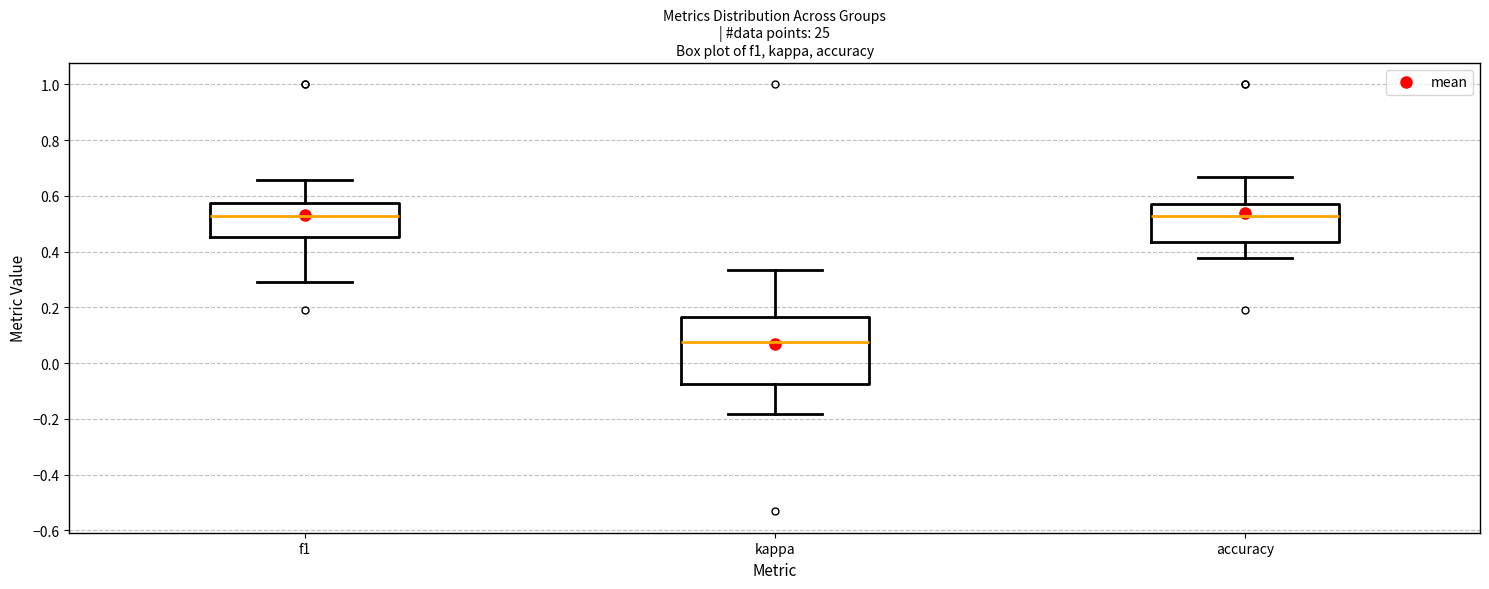

Which box is the tallest, from its lower edge to its upper edge?

kappa